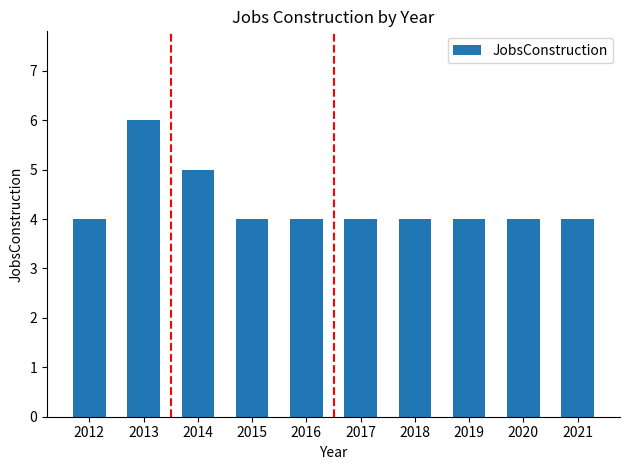

Reading right to left, extract all data points from this chart.

4	4	4	4	4	4	4	5	6	4